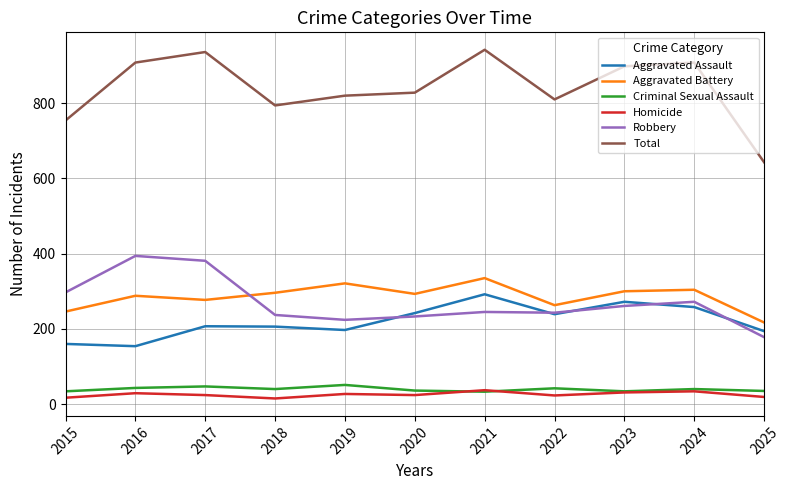

What is the sum of all Aggravated Battery values?

3140